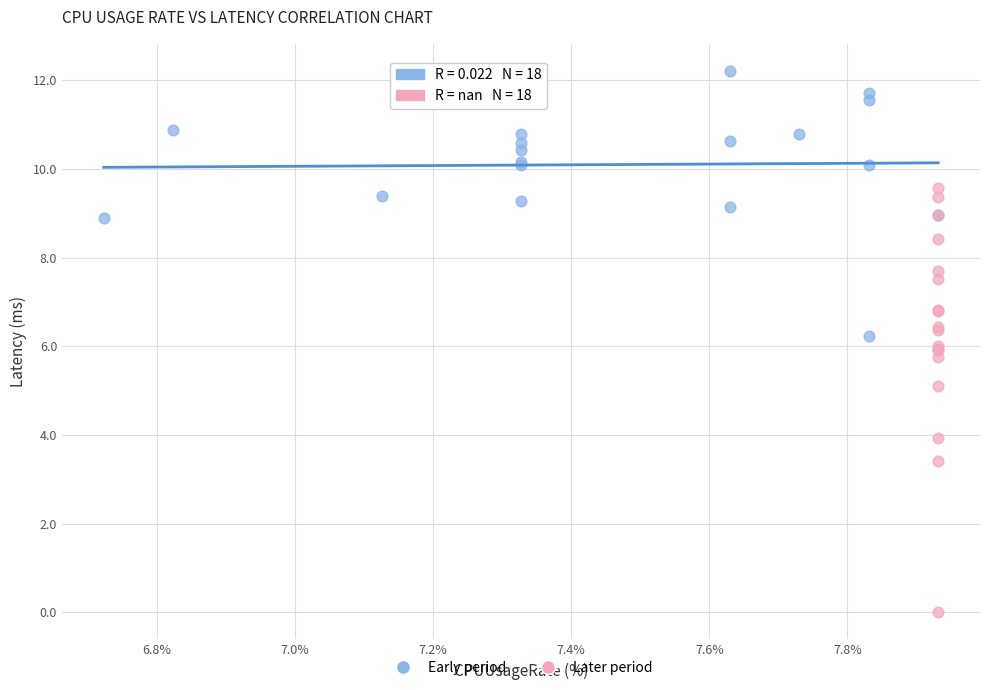

What are all the series names shown in the legend?

Early period, Later period